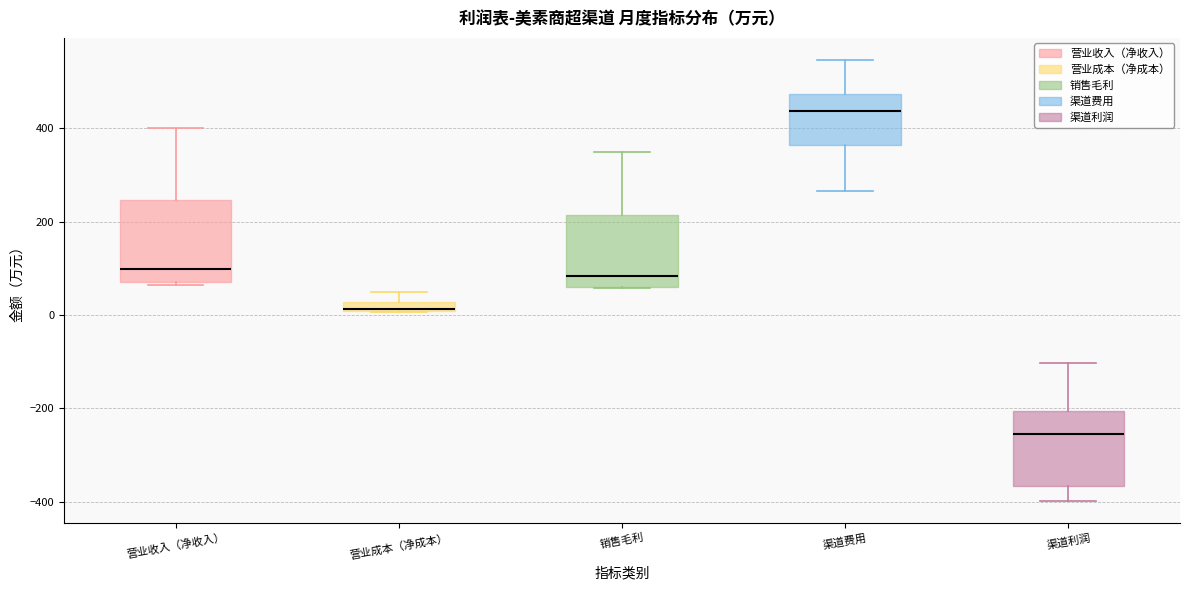

Which box has the highest median line?

渠道费用